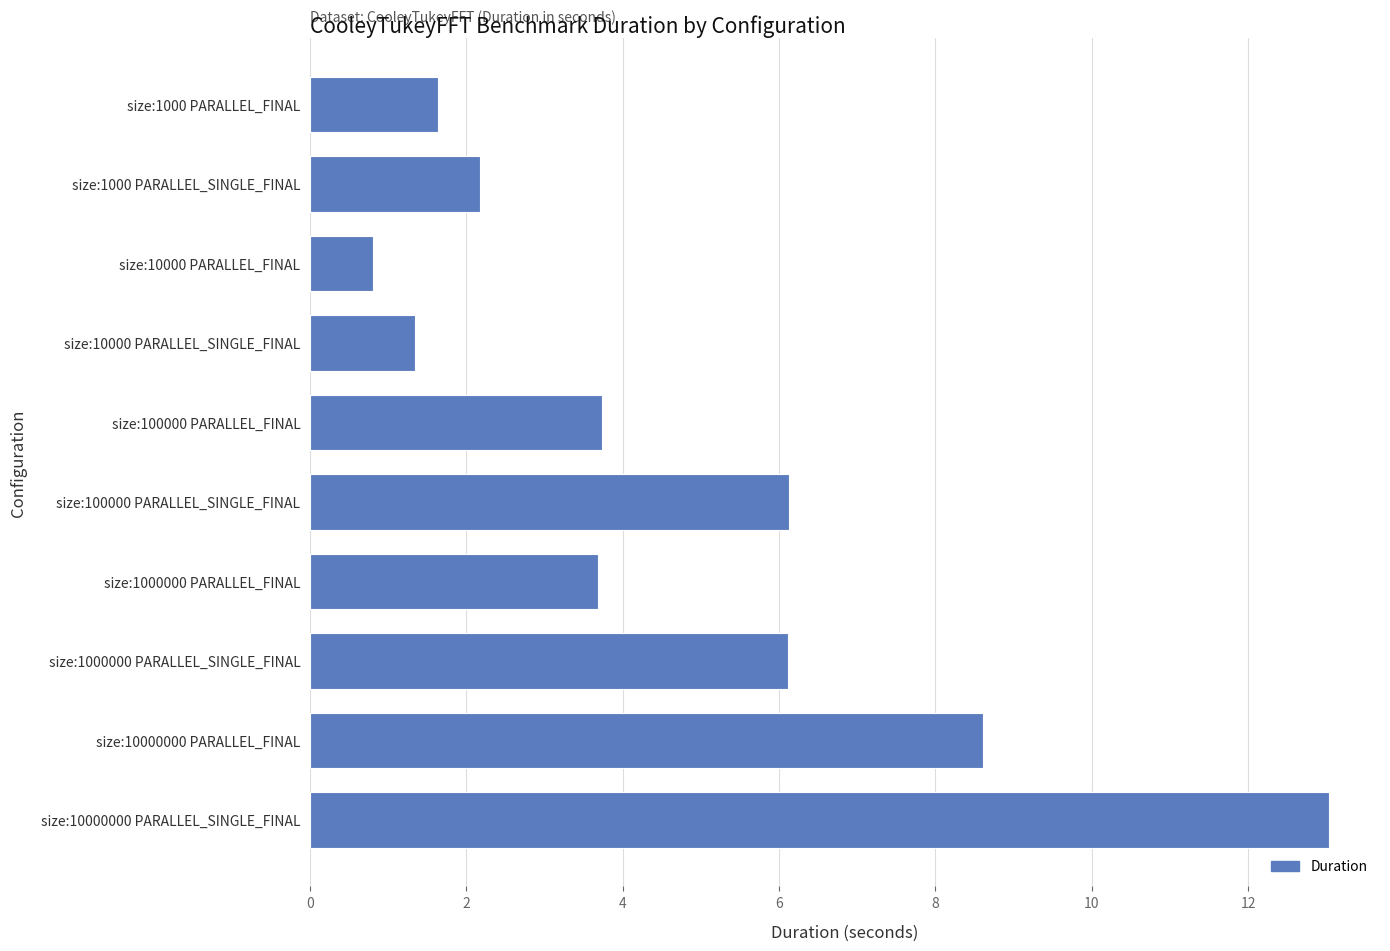

What is the maximum value shown in the chart?

13.0